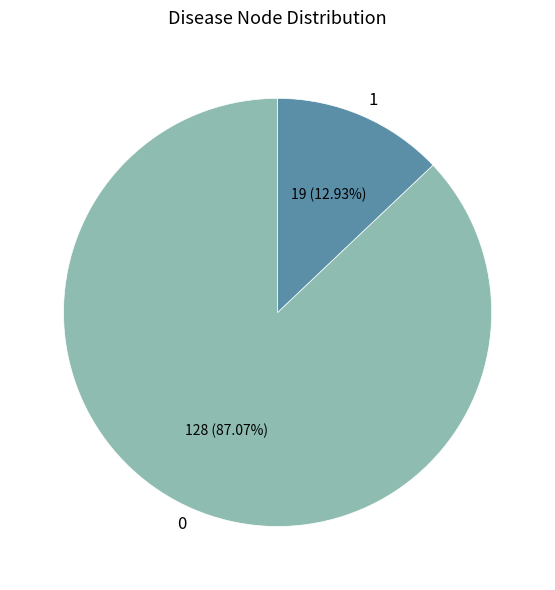

True or false: 1 accounts for 13% of the total.

True